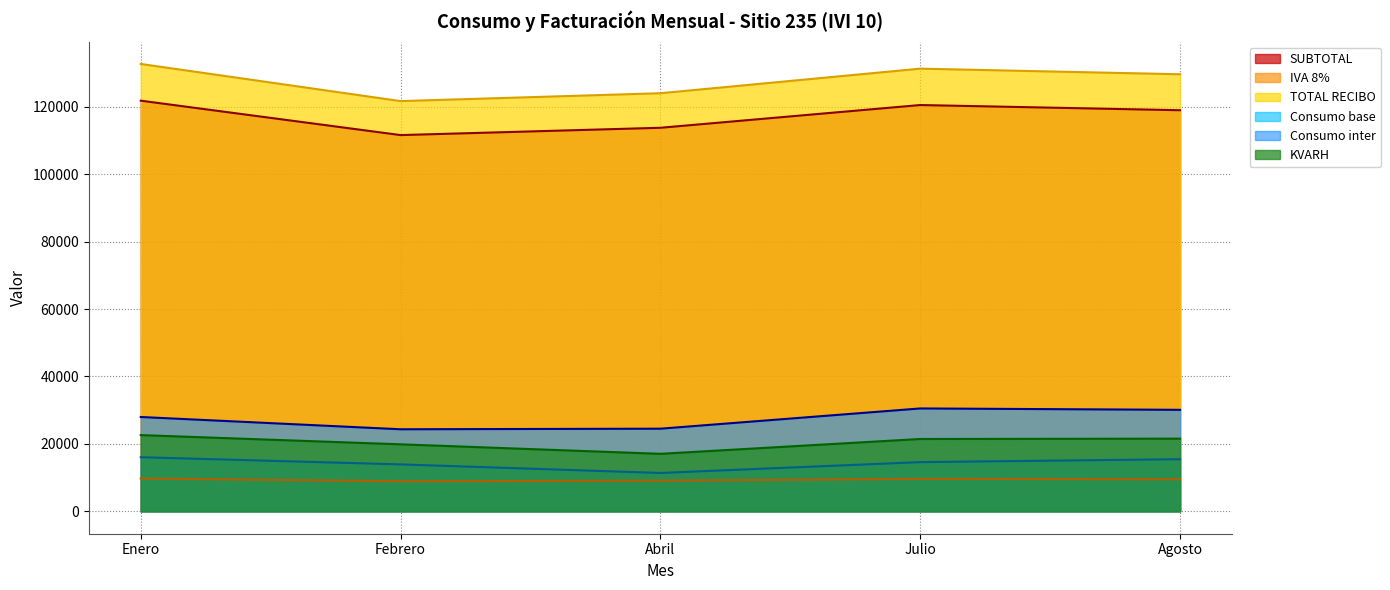

What is the sum of all IVA 8% values?

46932.5